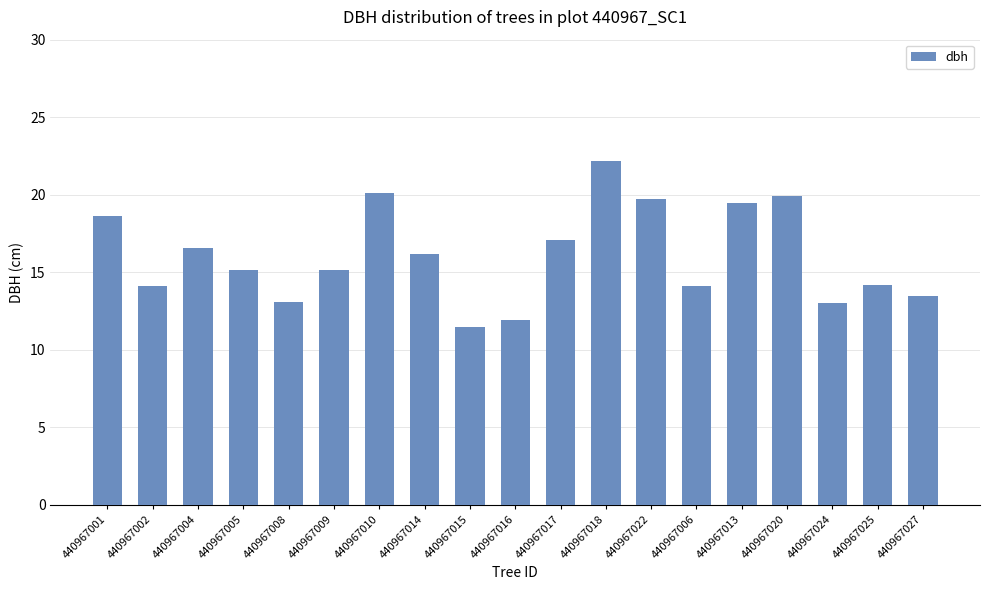

Where is the data nearest to the value 16?

440967014